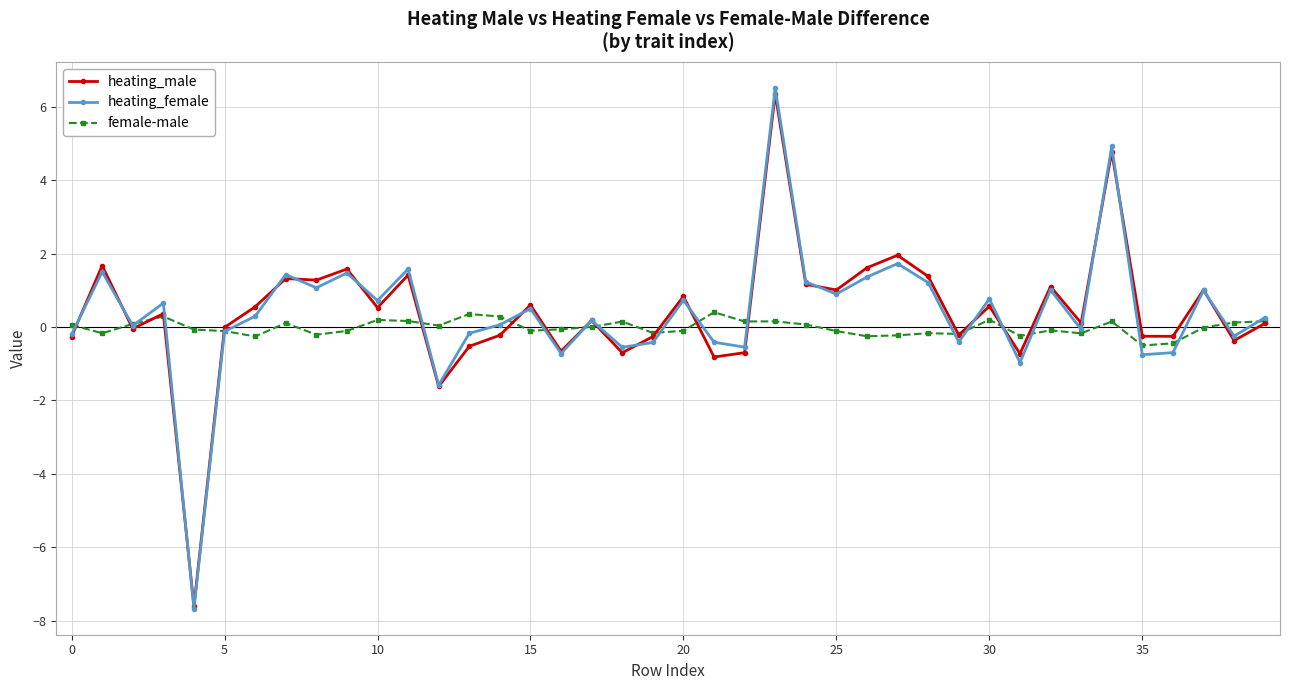

What is the minimum value for heating_male?

-7.6